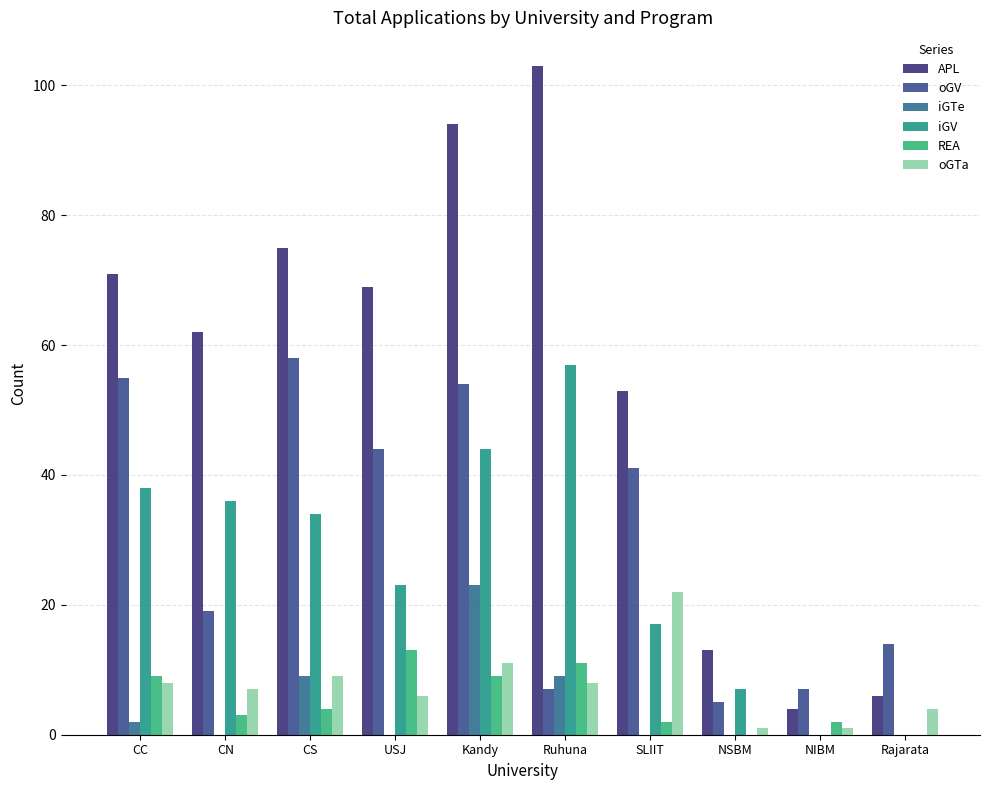

Is the value of oGTa at Kandy greater than the value of iGV at Kandy?

No